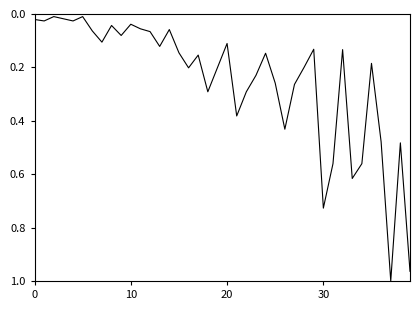

How many lines are shown in the chart?

1